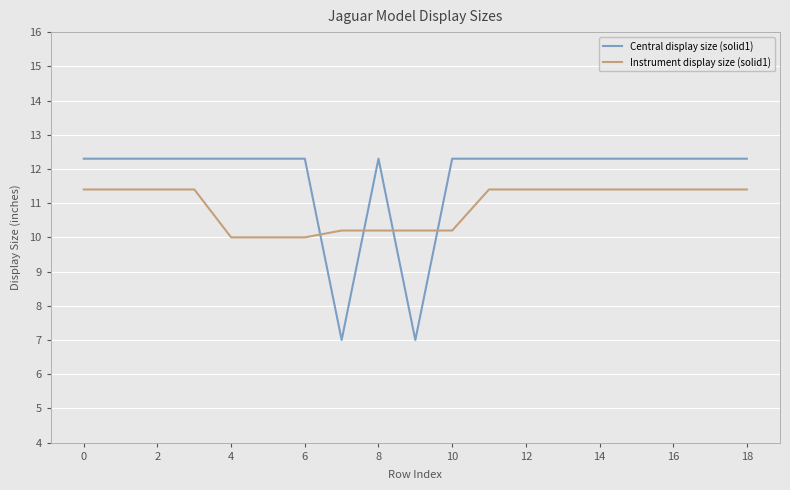

What are all the series names shown in the legend?

Central display size (solid1), Instrument display size (solid1)